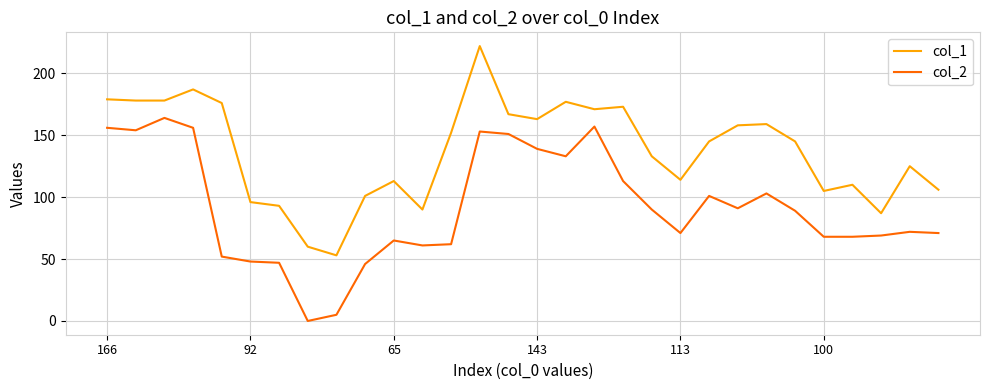

Reading left to right, transcribe all the data shown in this chart.

col_1: 179	178	178	187	176	96	93	60	53	101	113	90	152	222	167	163	177	171	173	133	114	145	158	159	145	105	110	87	125	106
col_2: 156	154	164	156	52	48	47	0	5	46	65	61	62	153	151	139	133	157	113	90	71	101	91	103	89	68	68	69	72	71